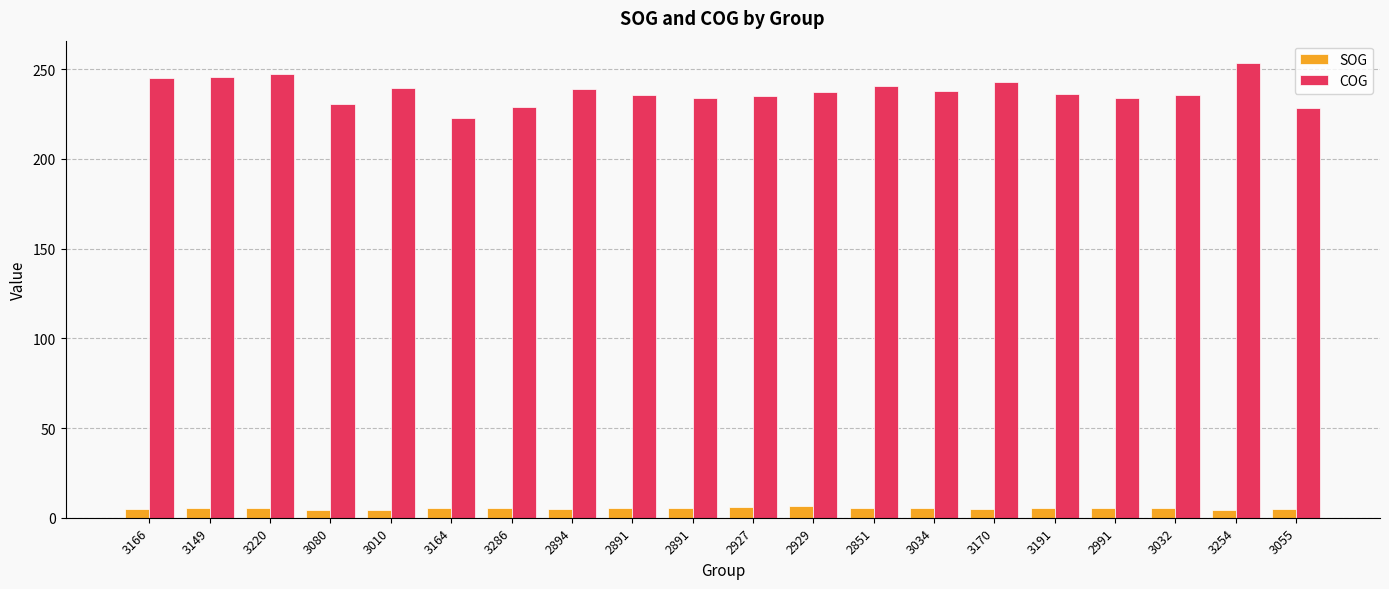

How many bars are there in each group?

2